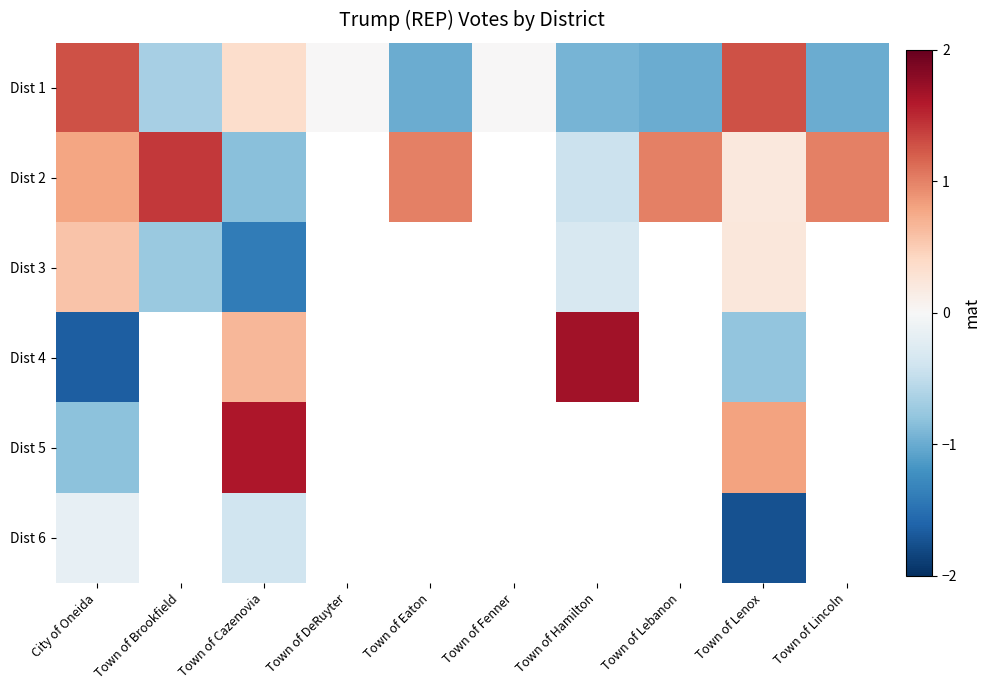

Rank the categories by Dist 1 value from lowest to highest.

Town of Eaton, Town of Lebanon, Town of Lincoln, Town of Hamilton, Town of Brookfield, Town of DeRuyter, Town of Fenner, Town of Cazenovia, City of Oneida, Town of Lenox